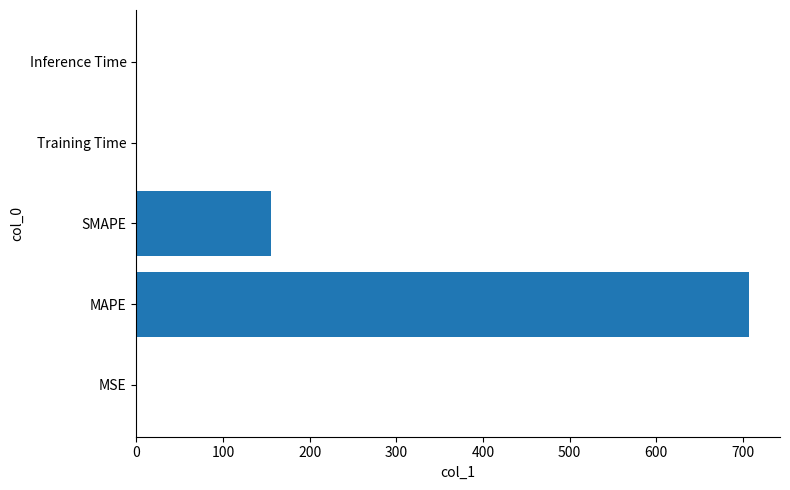

What value does the data have at SMAPE?

155.9